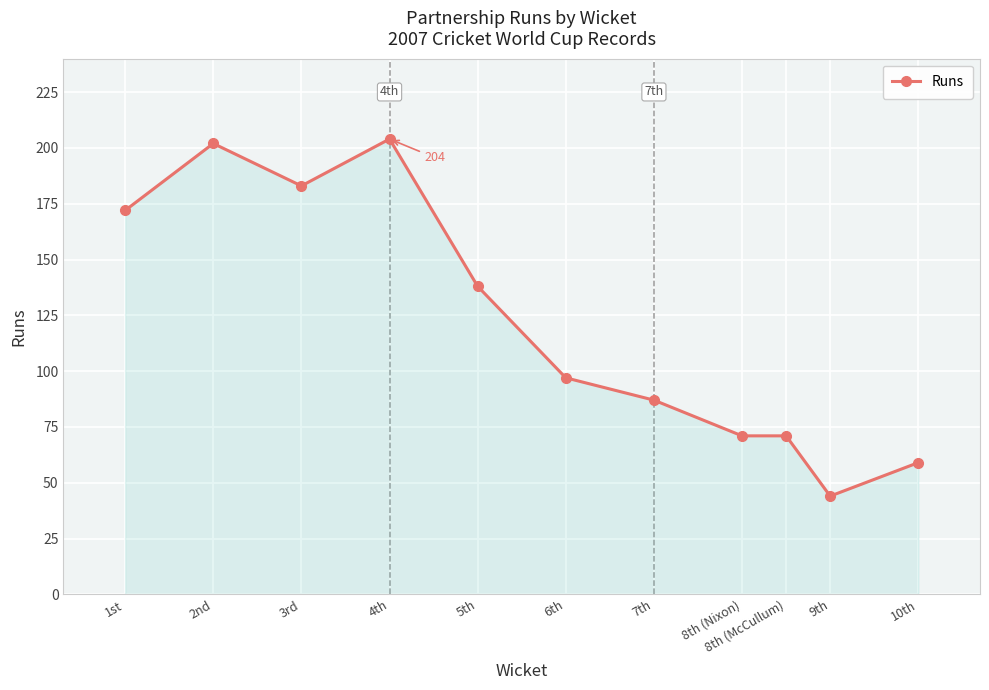

What is the smallest value displayed?

44